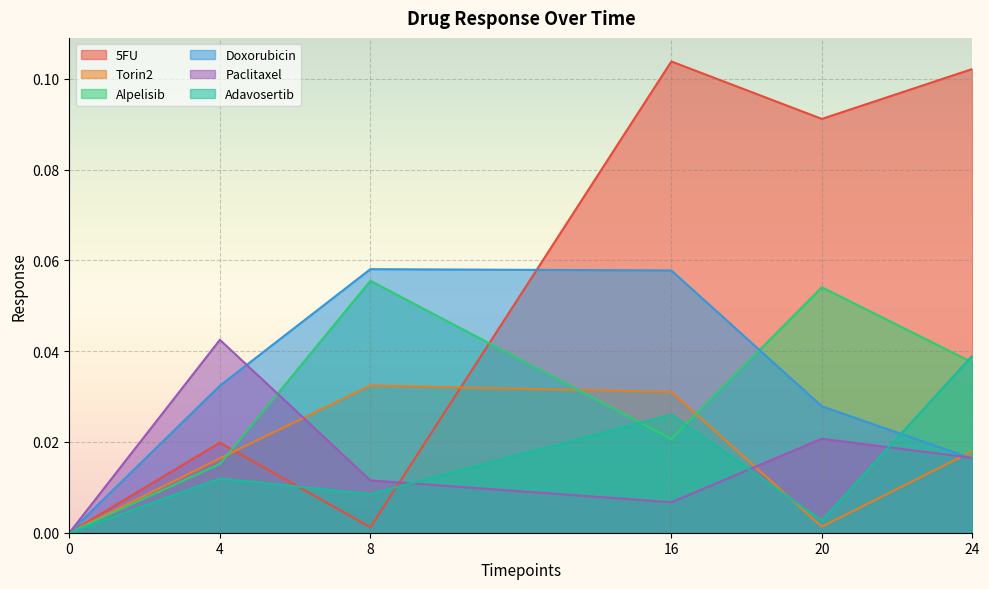

List the labels in order of Torin2 value, largest first.

8, 16, 24, 4, 20, 0